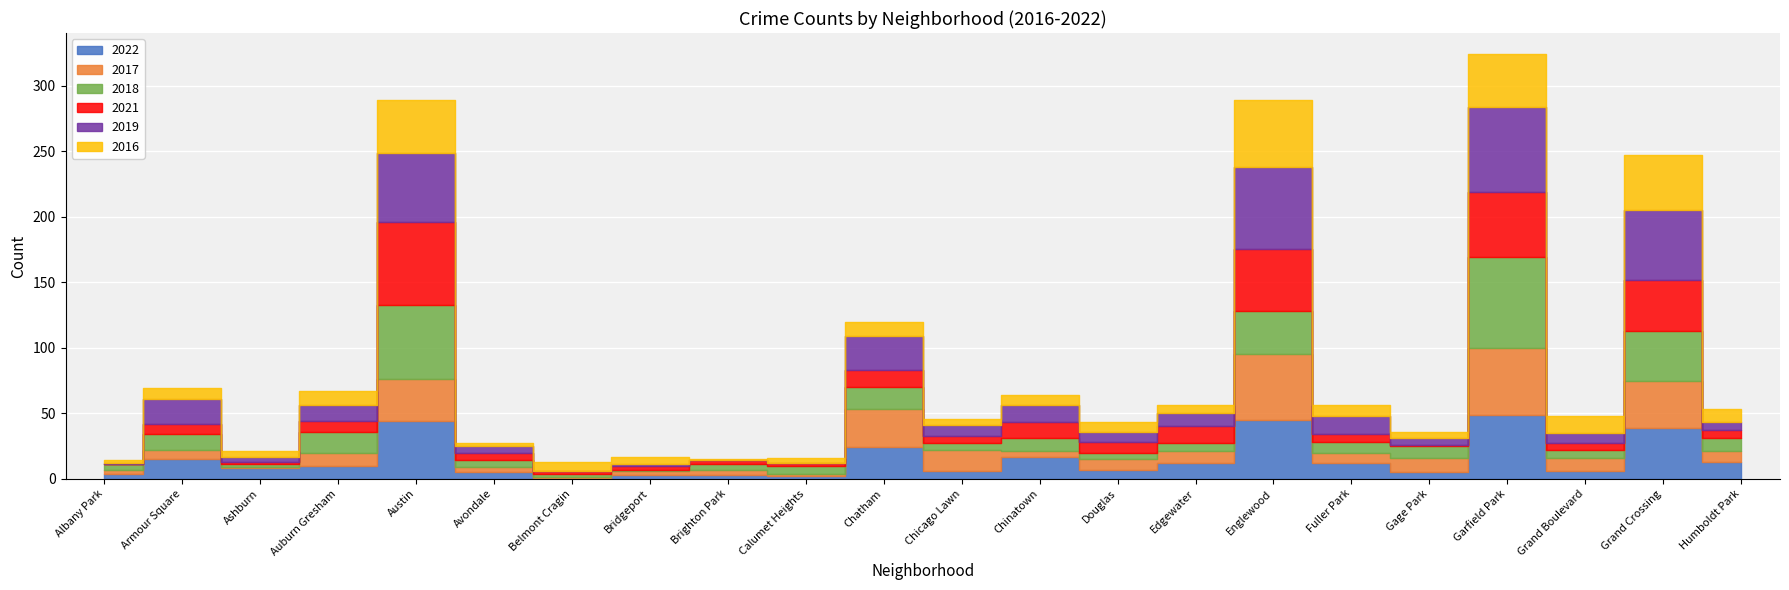

Is the value of 2022 at Humboldt Park greater than the value of 2017 at Garfield Park?

No